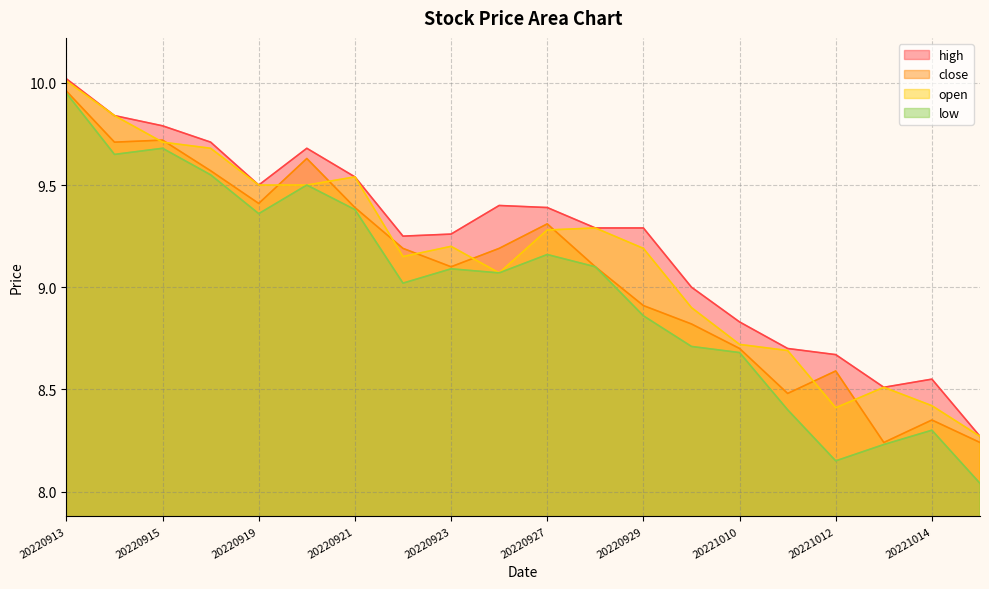

How many values in the low series exceed 9?

12